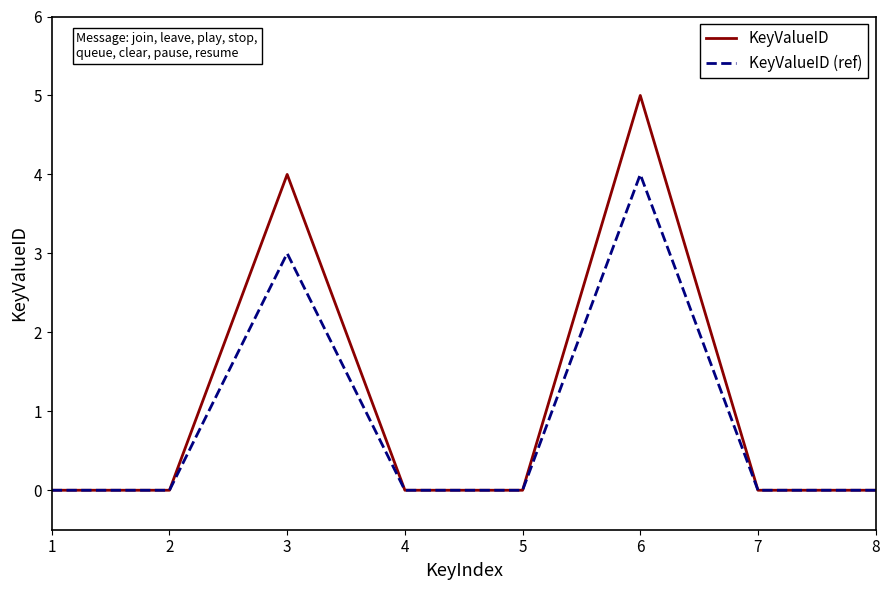

How many lines are shown in the chart?

2